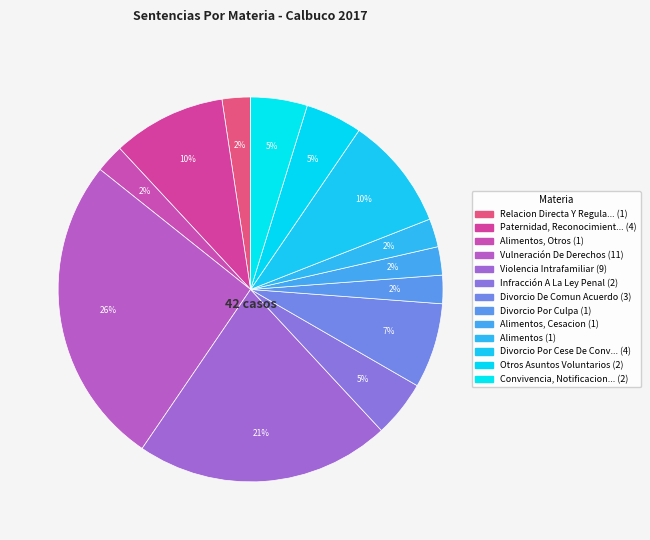

Which category has the biggest portion of the pie?

Vulneración De Derechos